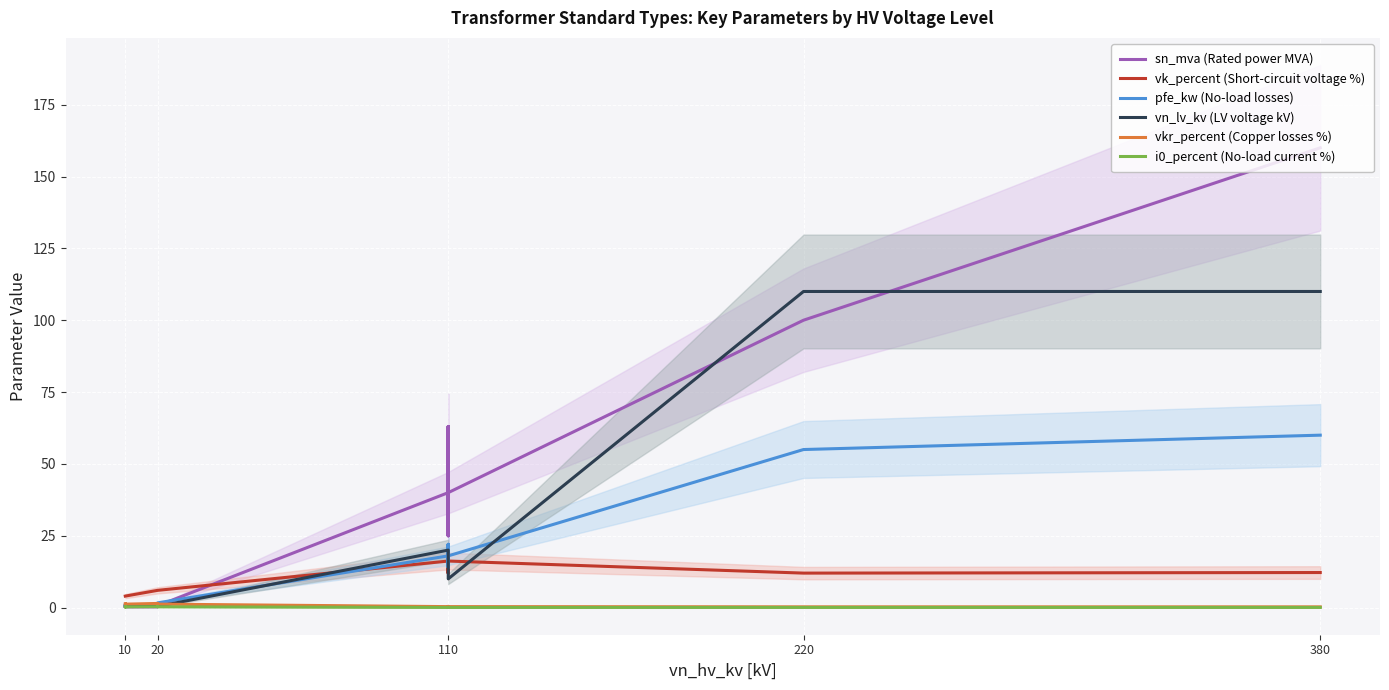

The value of pfe_kw (No-load losses) at 12 is 73.0. True or false?

False